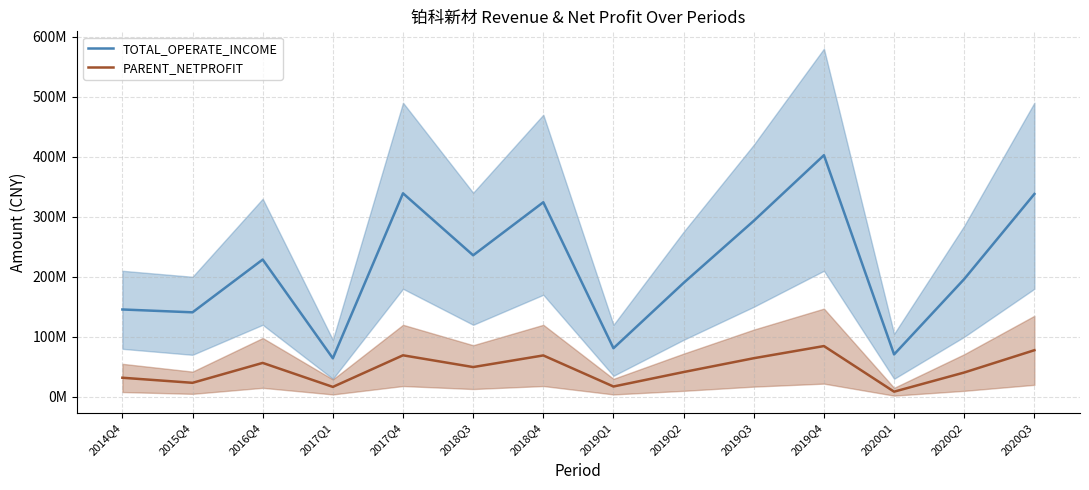

What is the difference between the highest and lowest values at 2019Q2?

148525086.2